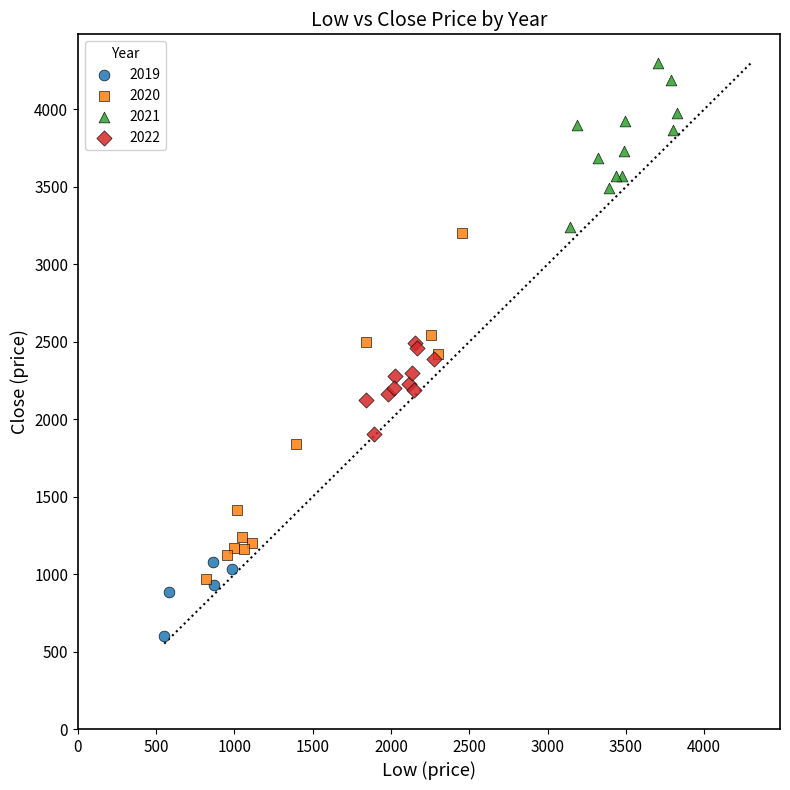

Which series reaches the minimum Y coordinate?

2019